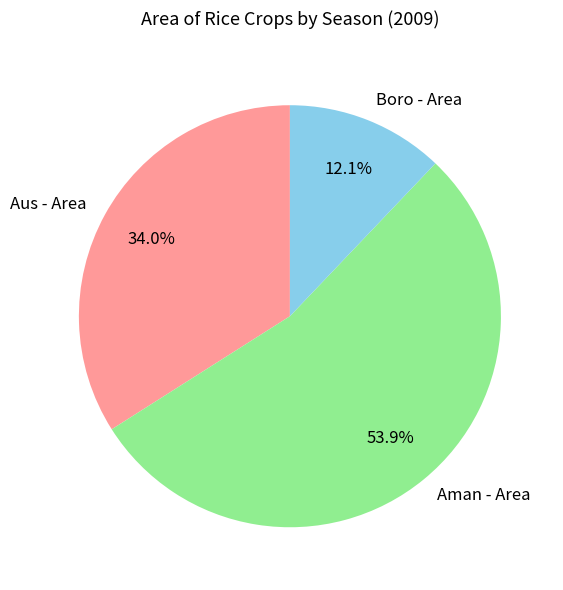

True or false: Boro - Area accounts for 2% of the total.

False